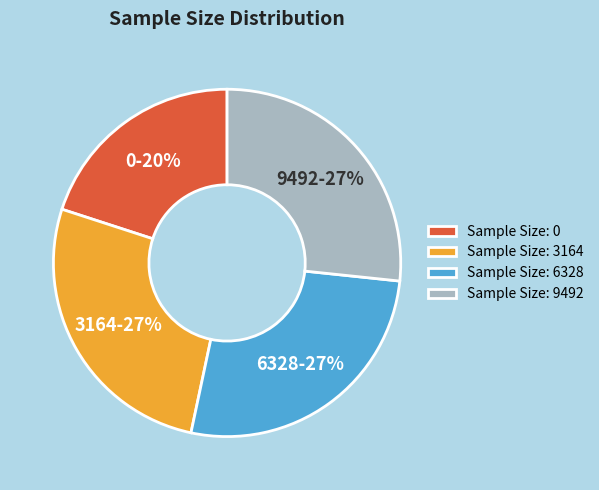

Combined, do 6328 and 3164 account for over 50%?

Yes